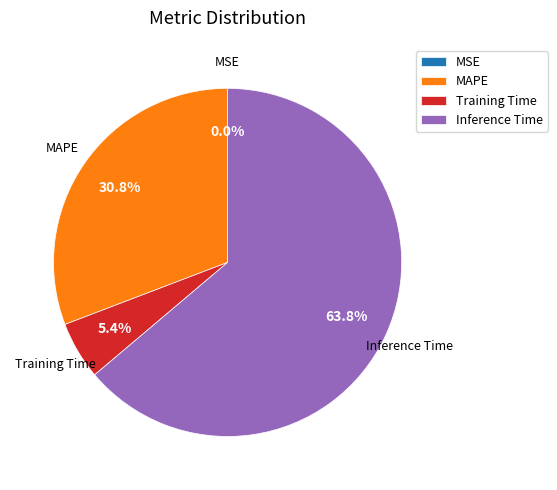

Does Inference Time represent more than half of the total?

Yes